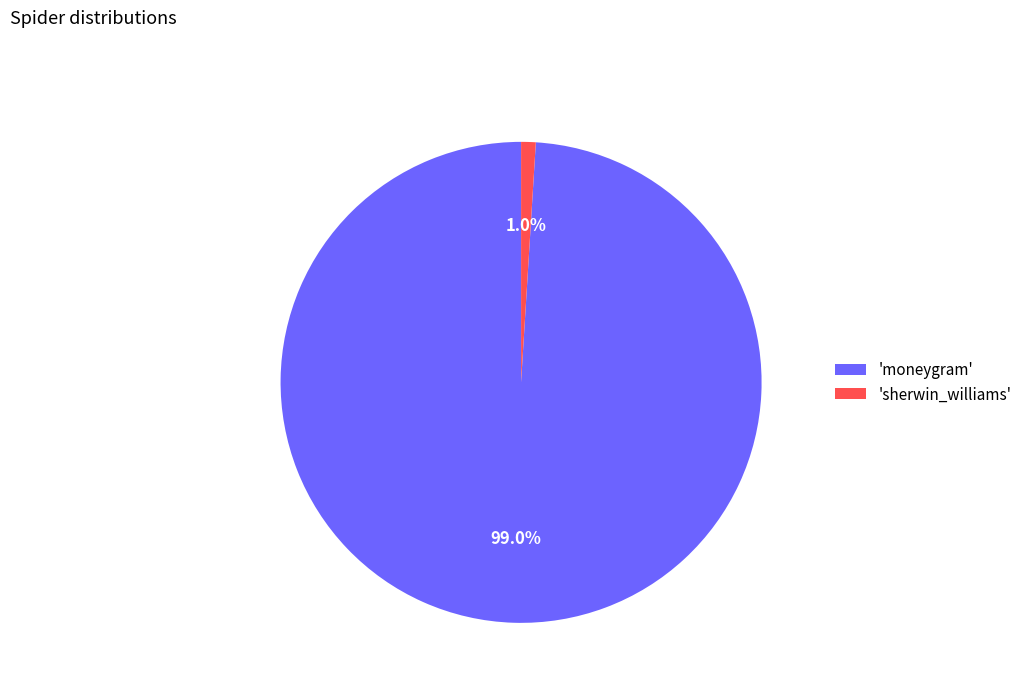

How many slices are in this pie chart?

2